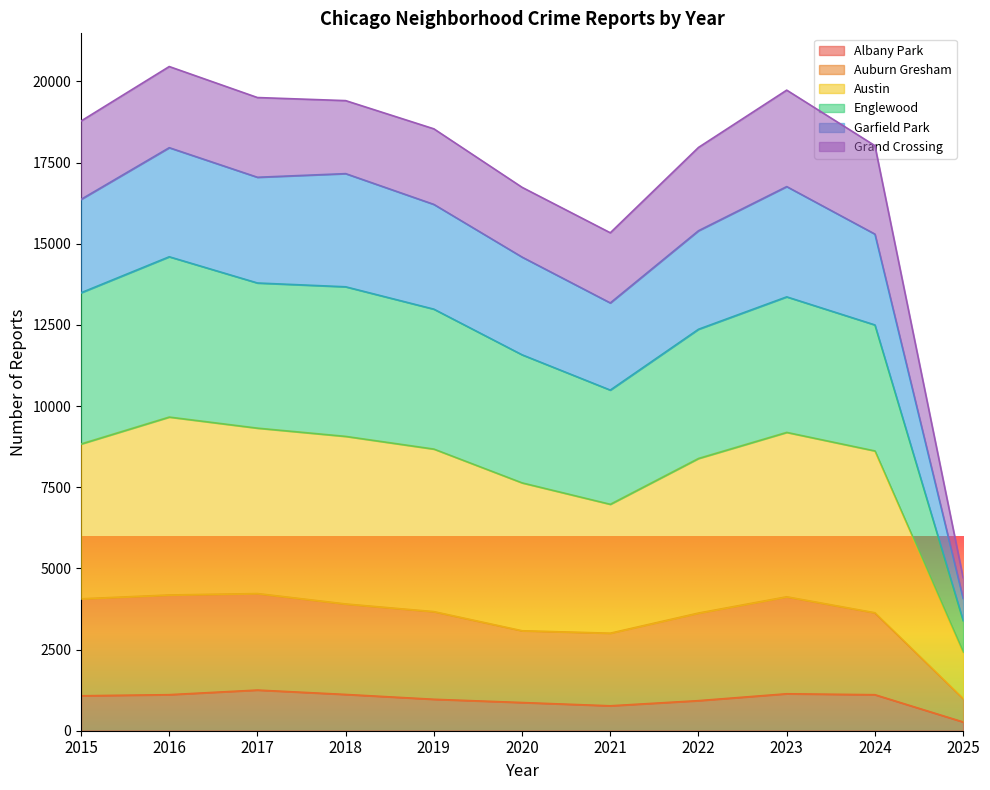

What is the maximum value for Albany Park?

1252